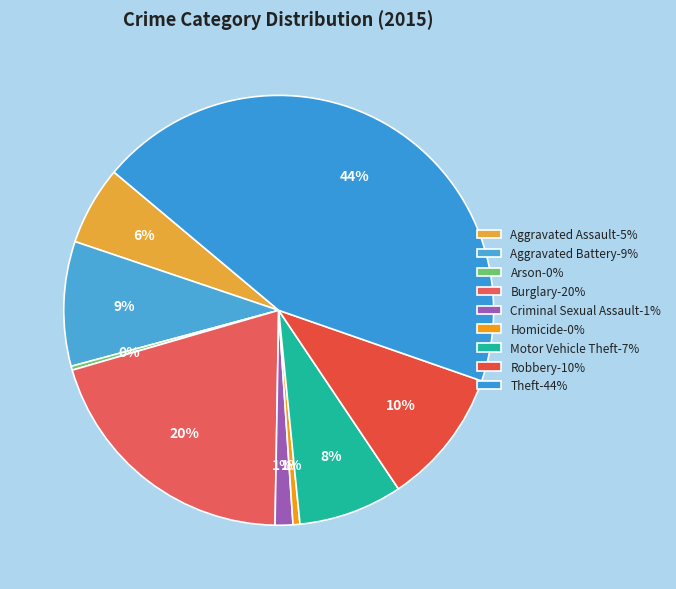

Rank the categories by value from highest to lowest.

Theft, Burglary, Robbery, Aggravated Battery, Motor Vehicle Theft, Aggravated Assault, Criminal Sexual Assault, Homicide, Arson